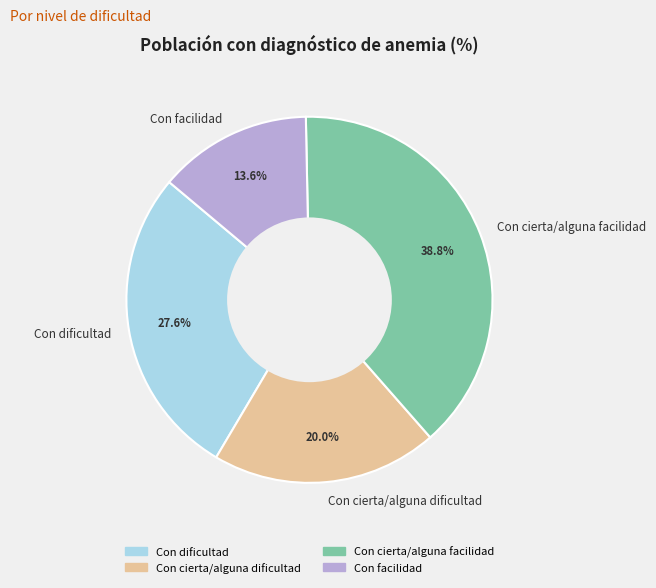

To the nearest percent, what percentage of the pie is Con cierta/alguna dificultad?

20%